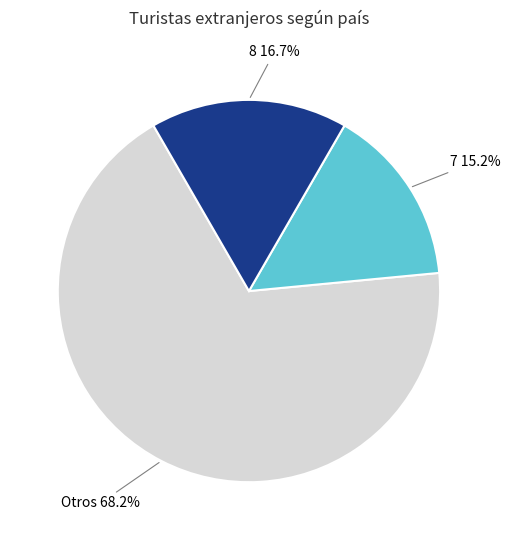

Is there a majority slice in this chart?

Yes